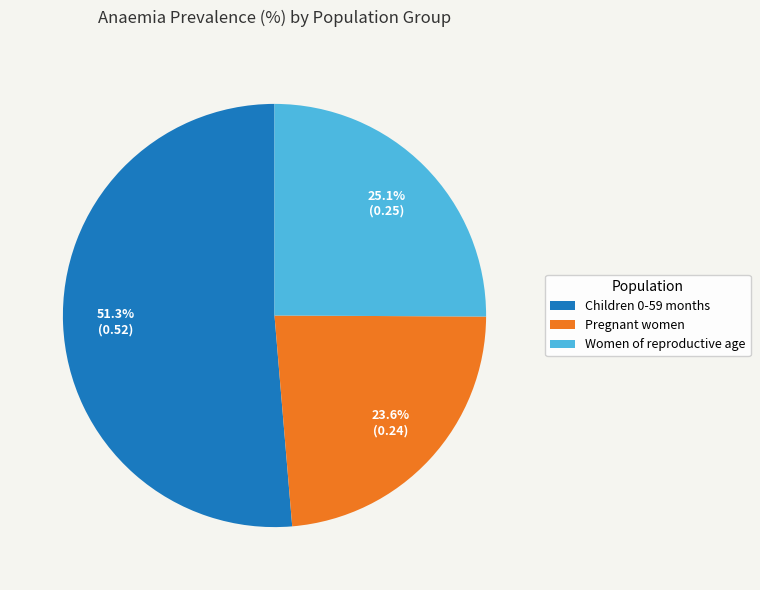

Rank the categories by value from highest to lowest.

Children 0-59 months, Women of reproductive age, Pregnant women